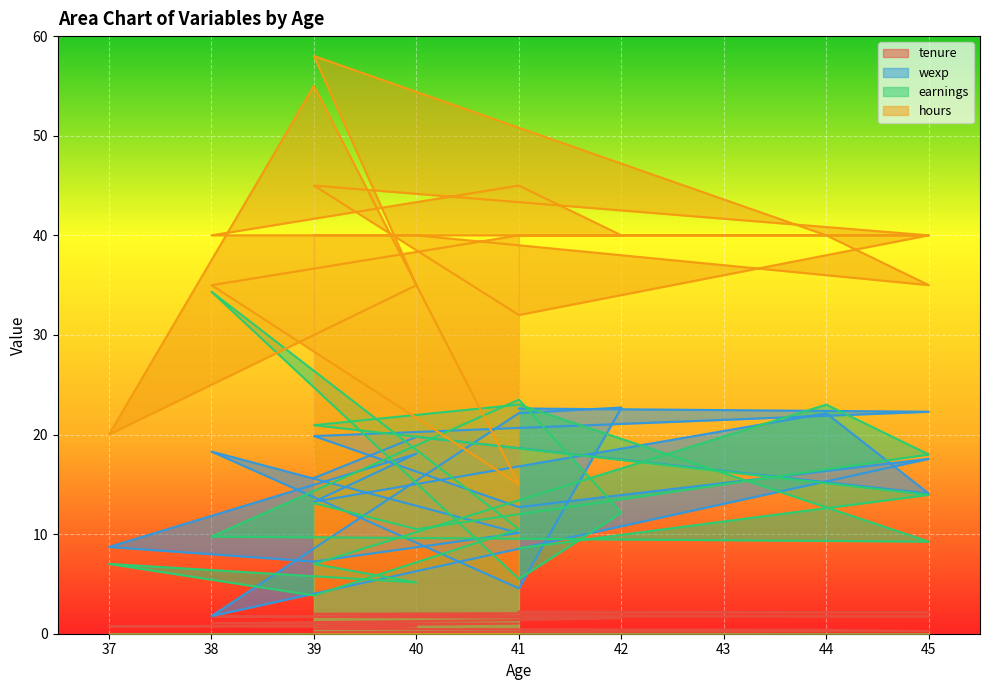

The hours series shows 35.0 at 38. True or false?

True